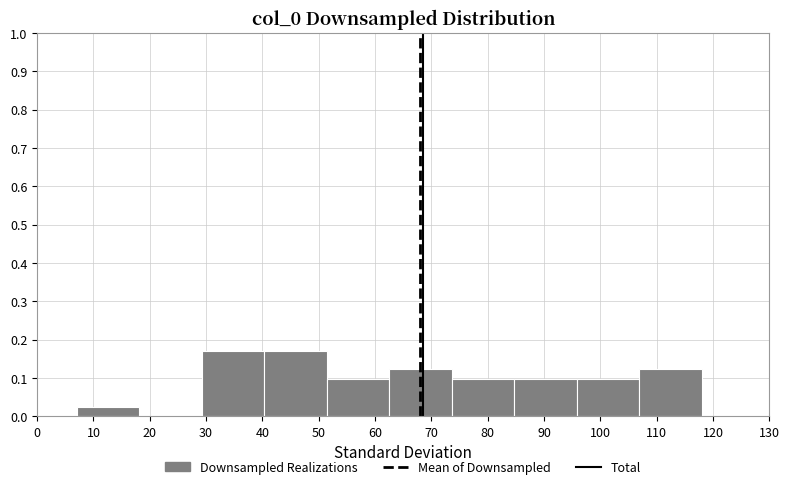

How tall is the bar that spans 73.6 to 84.7 on the x-axis? Neither the bar edges nor the heights are printed on the chart, so give them approximately, as read against the axes.

0.10